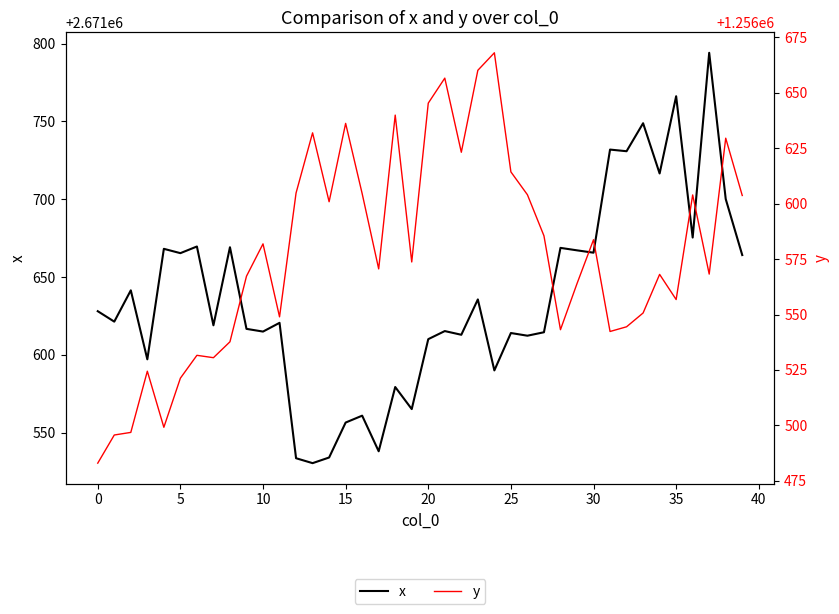

Rank the series by their average value, from highest to lowest.

x, y